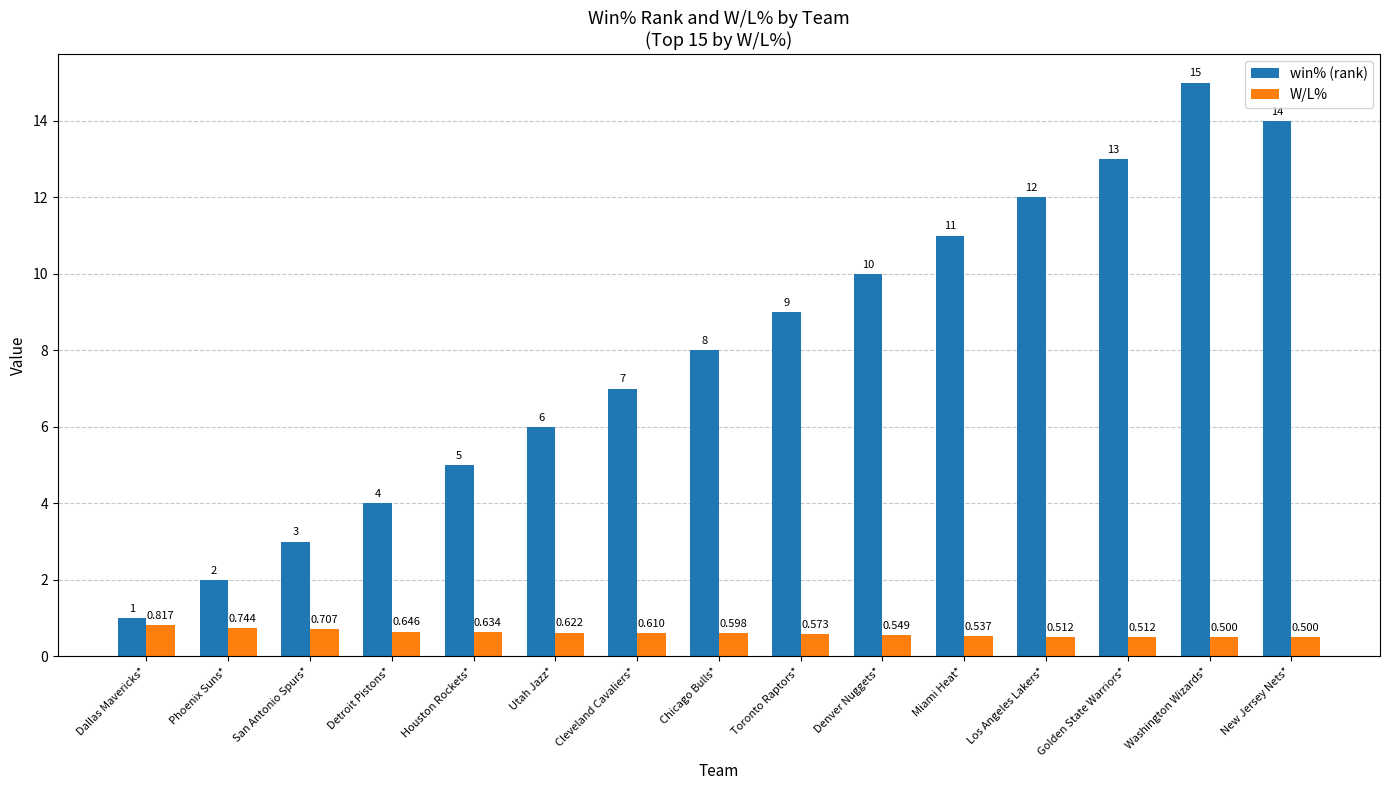

Which label corresponds to the largest value in the chart?

Washington Wizards*